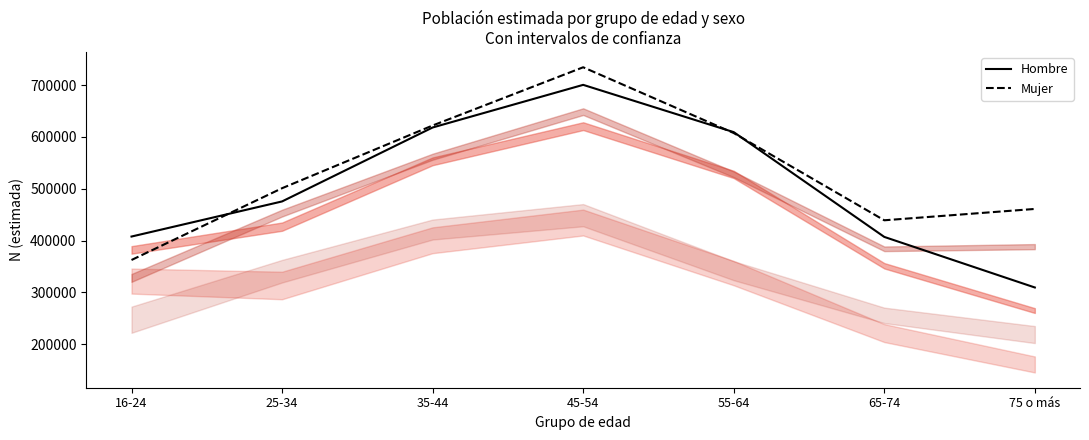

What is the difference between the highest and lowest values at 75 o más?

151610